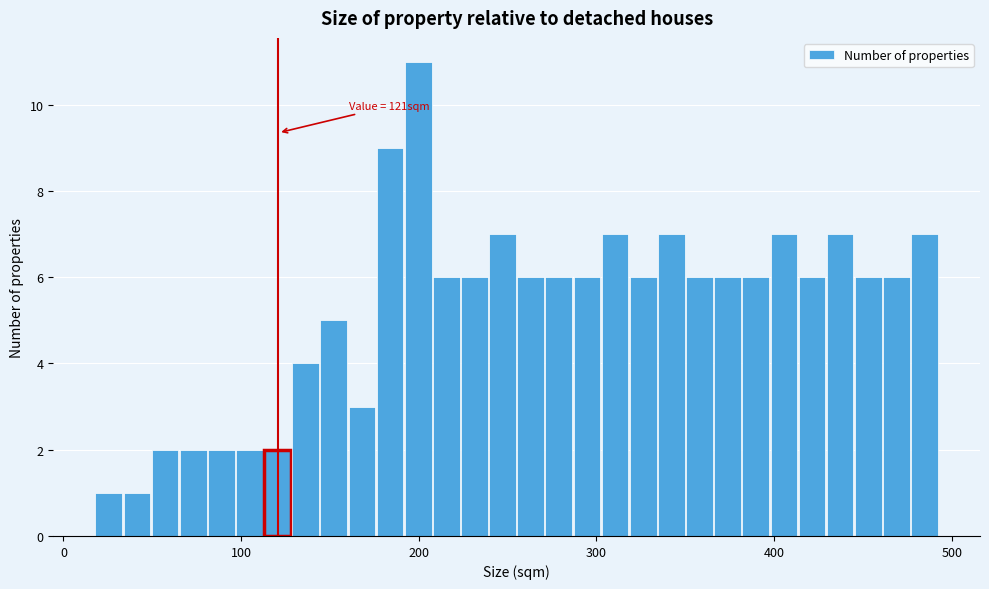

Read against the x-axis, roughly where is the centre of the tallest bar?

200